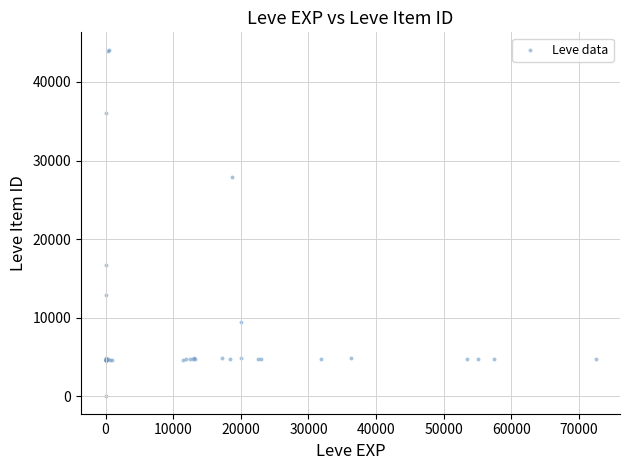

What Y value in the scatter plot is closest to 22050?

16734